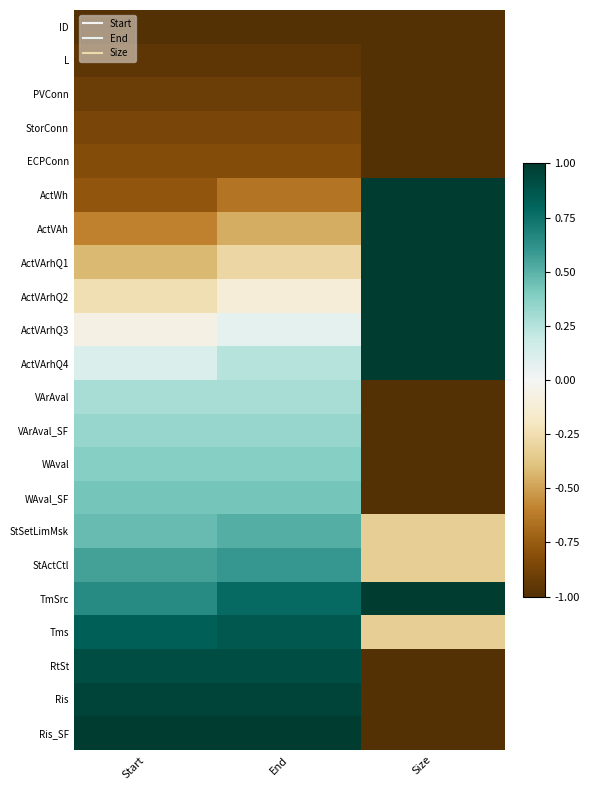

At which category is the sum across all series the highest?

End